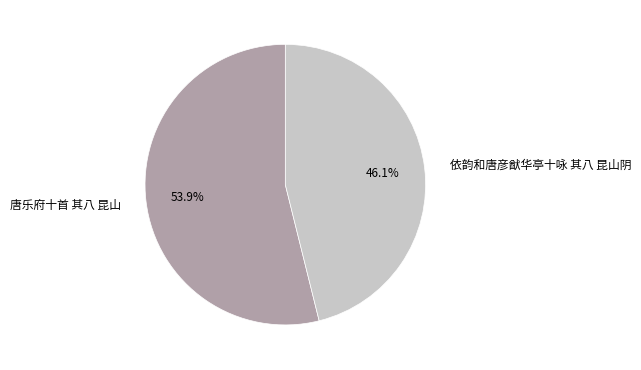

Does any single category account for the majority?

Yes